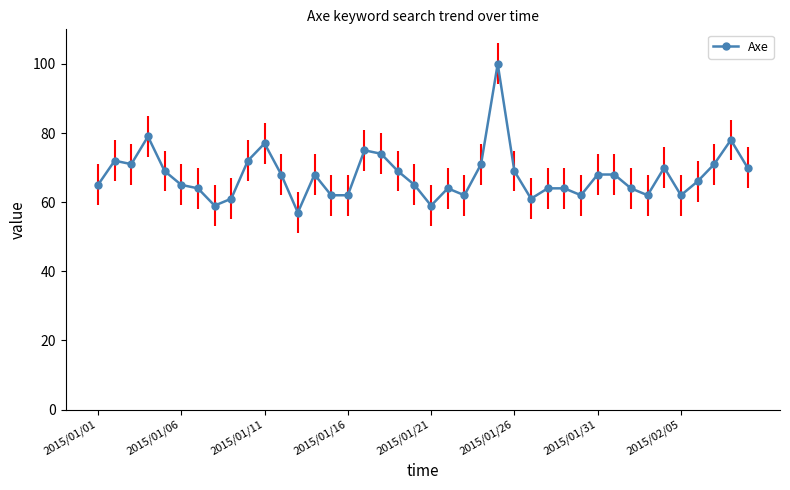

What is the value of the 5th point from the left?

69